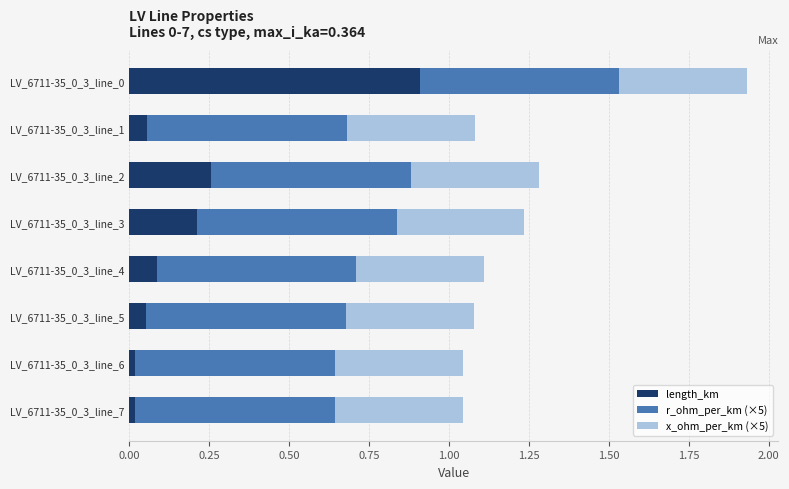

What is the total value across all series at LV_6711-35_0_3_line_3?

1.2